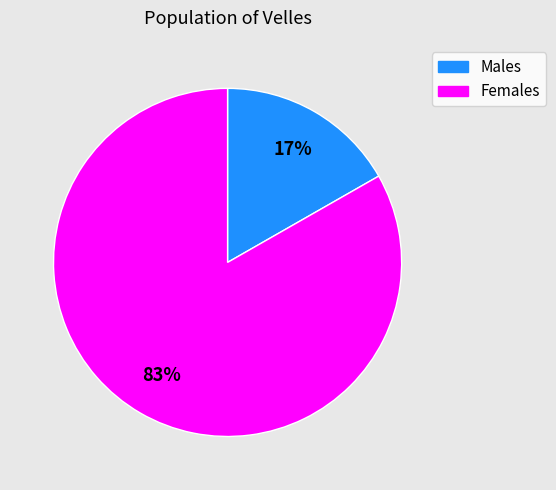

Does any single category account for the majority?

Yes